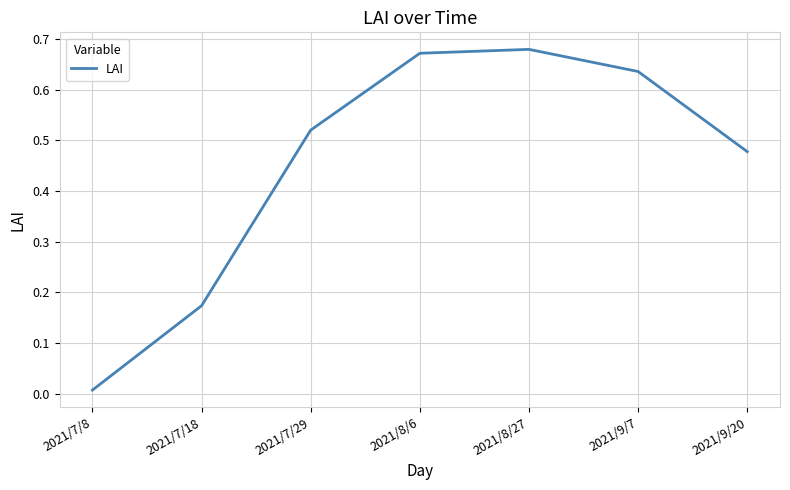

What position from the left is 2021/8/6?

4